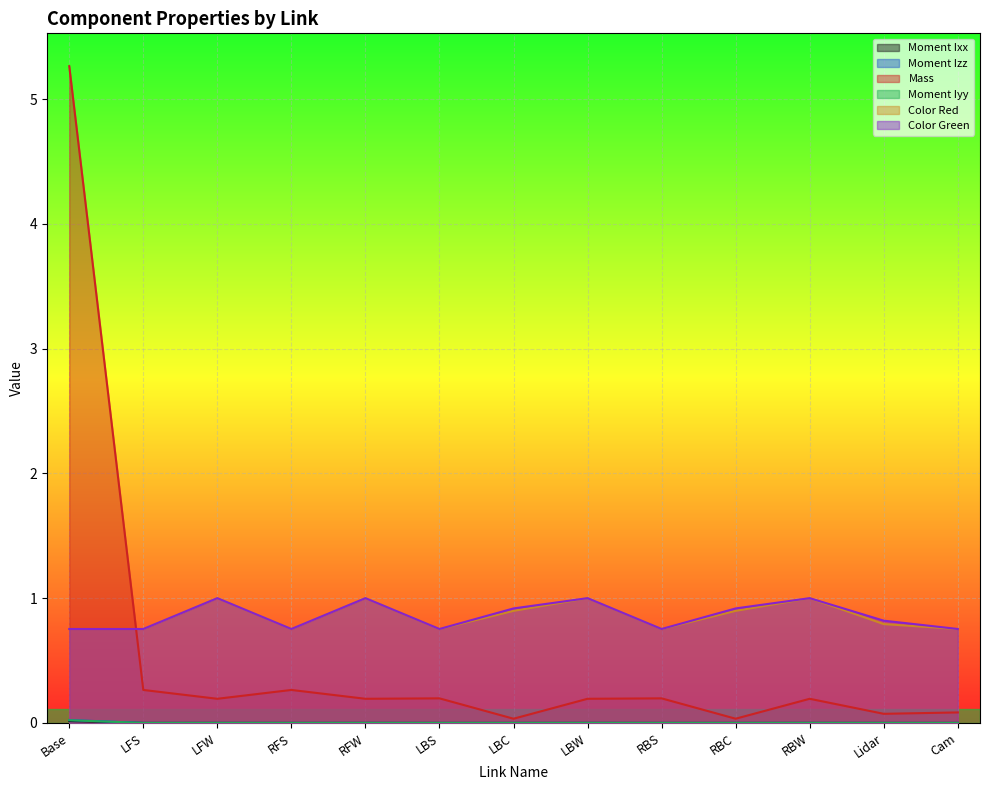

Reading right to left, extract all data points from this chart.

Moment Ixx: 0.0	0.0	0.0	0.0	0.0	0.0	0.0	0.0	0.0	0.0	0.0	0.0	0.0
Moment Izz: 0.0	0.0	0.0	0.0	0.0	0.0	0.0	0.0	0.0	0.0	0.0	0.0	0.0
Mass: 0.1	0.1	0.2	0.0	0.2	0.2	0.0	0.2	0.2	0.3	0.2	0.3	5.3
Moment Iyy: 0.0	0.0	0.0	0.0	0.0	0.0	0.0	0.0	0.0	0.0	0.0	0.0	0.0
Color Red: 0.8	0.8	1.0	0.9	0.8	1.0	0.9	0.8	1.0	0.8	1.0	0.8	0.8
Color Green: 0.8	0.8	1.0	0.9	0.8	1.0	0.9	0.8	1.0	0.8	1.0	0.8	0.8